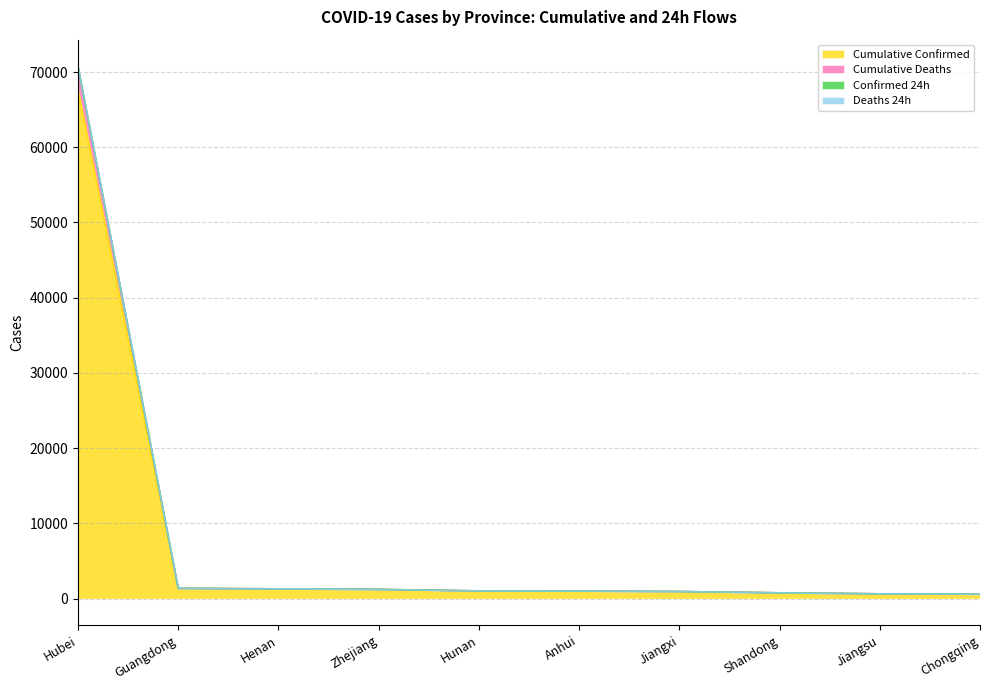

What is the difference between the Confirmed 24h values at Jiangxi and Guangdong?

423